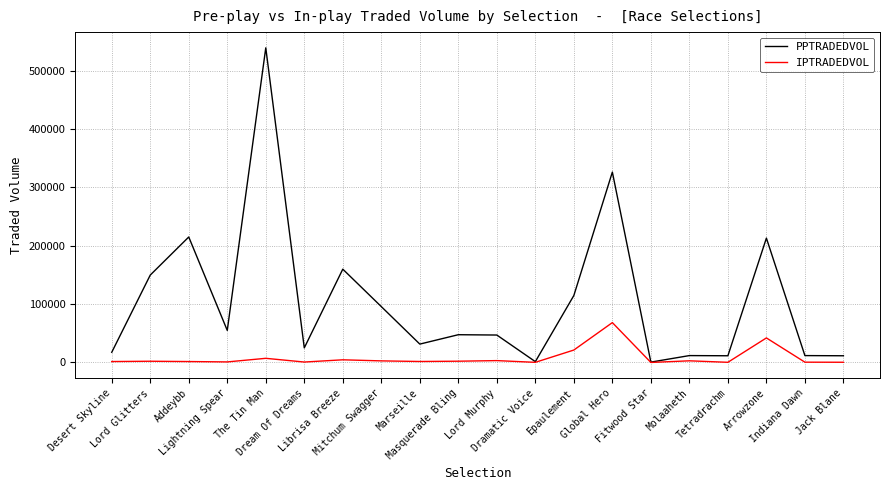

What are all the series names shown in the legend?

PPTRADEDVOL, IPTRADEDVOL